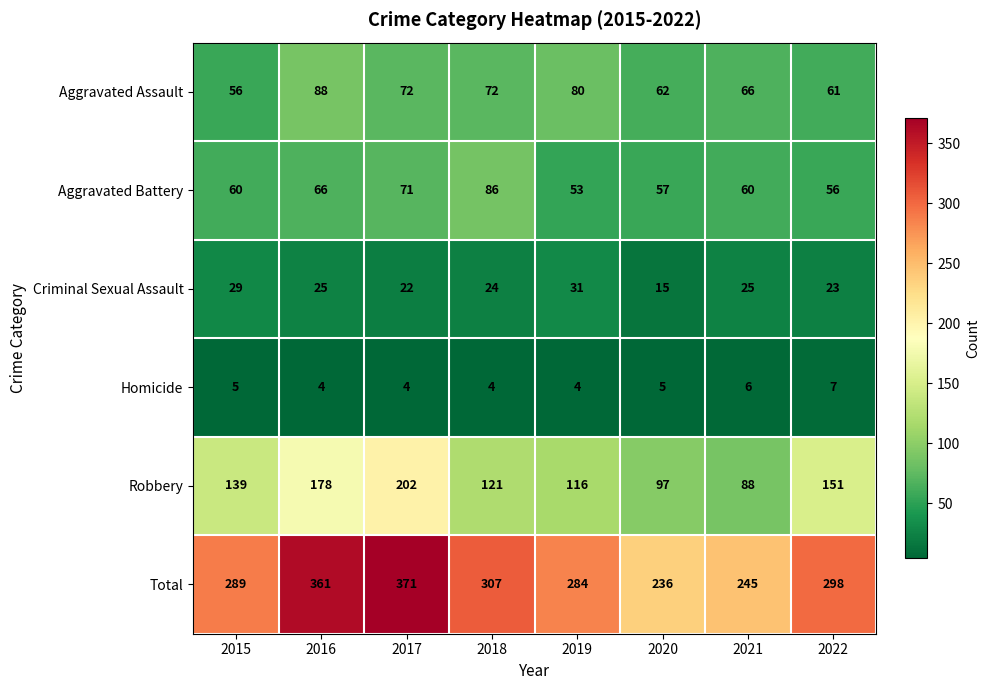

How many series are shown in this chart?

6